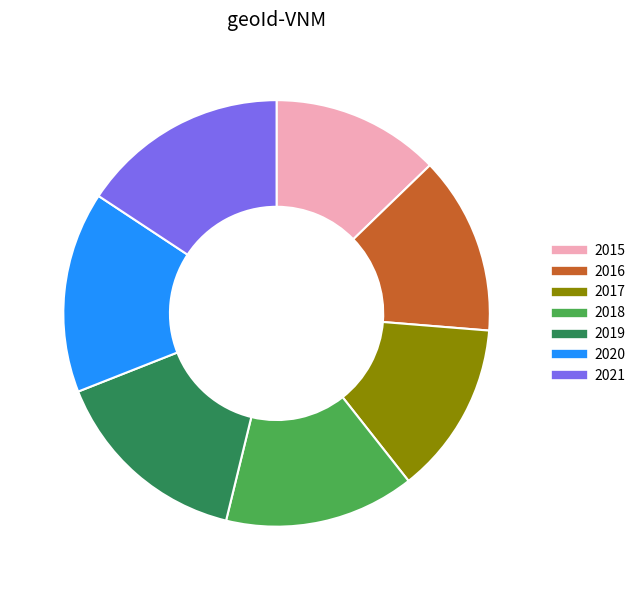

Which has a higher value, 2017 or 2018?

2018